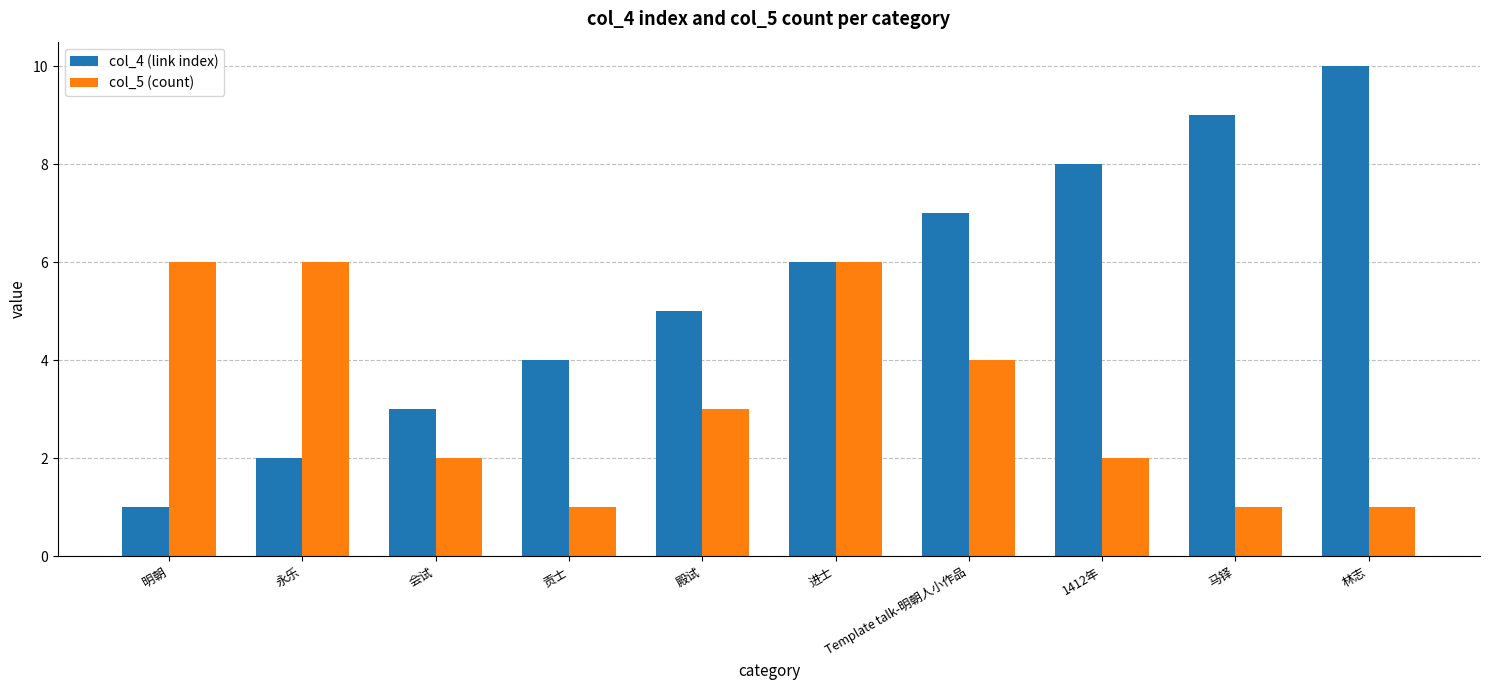

What is the spread (max minus min) of values at 1412年?

6